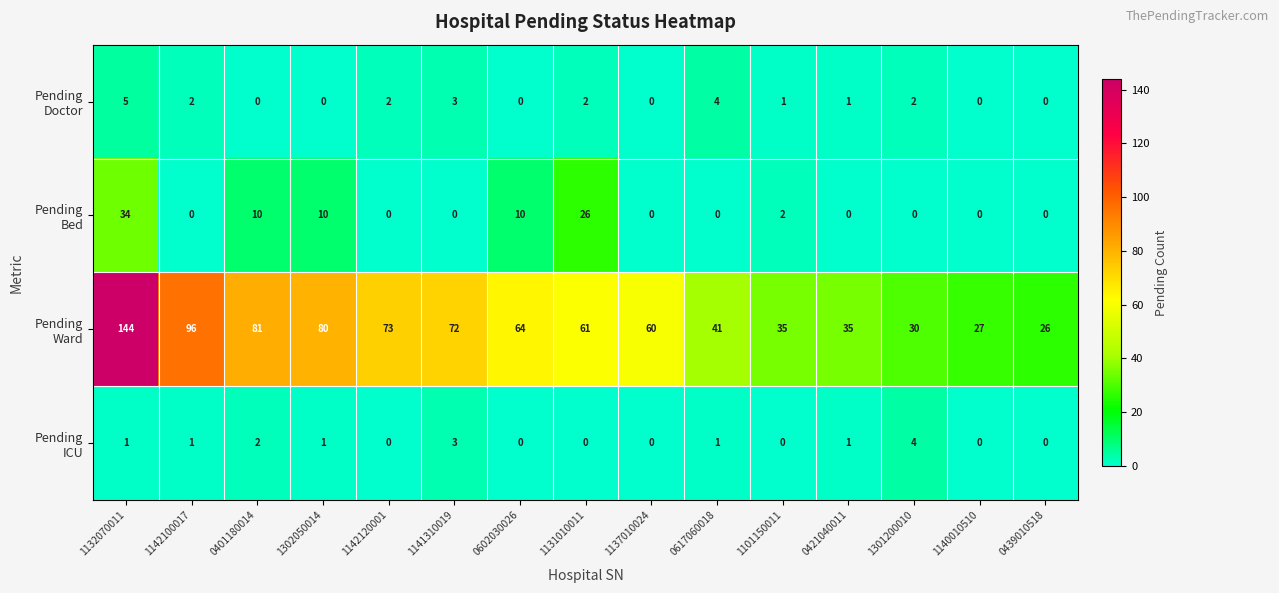

What is the spread (max minus min) of values at 1142120001?

73